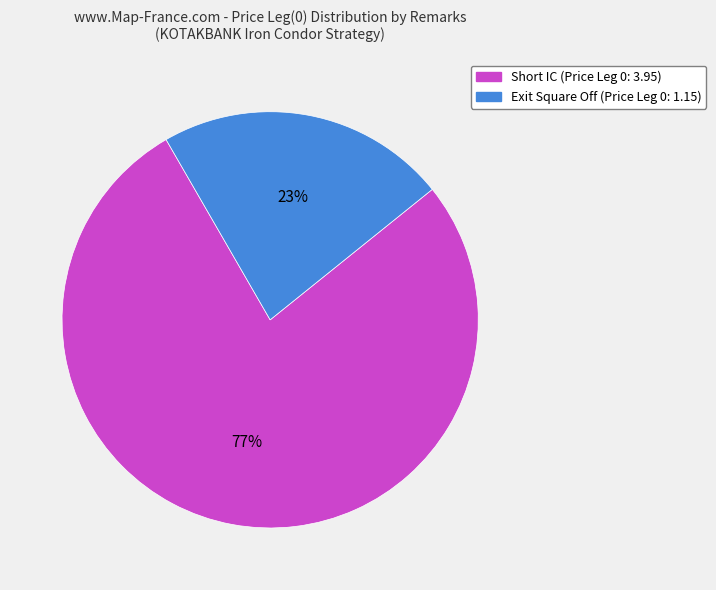

To the nearest percent, what is the average slice percentage?

50%